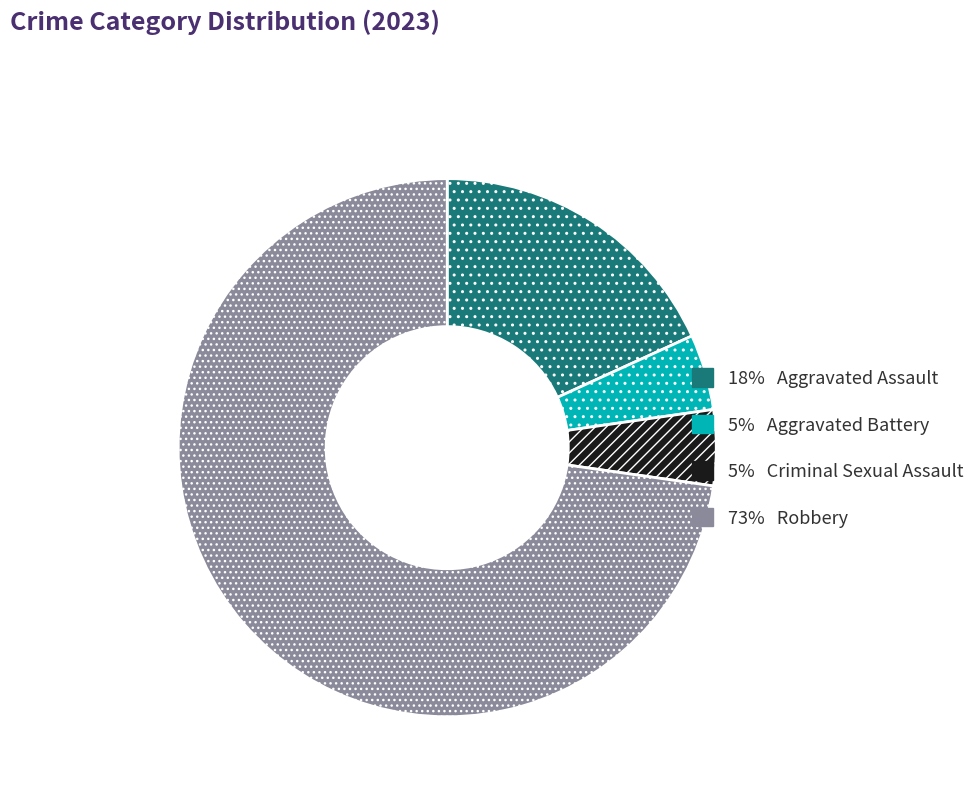

Does any single category account for the majority?

Yes